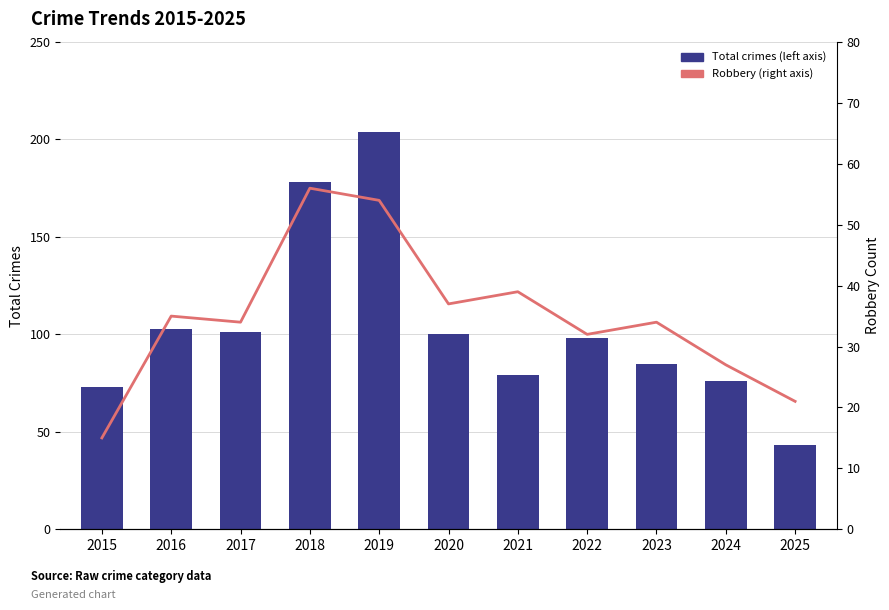

List the series in order of their peak value, highest first.

Total crimes (left axis), Robbery (right axis)